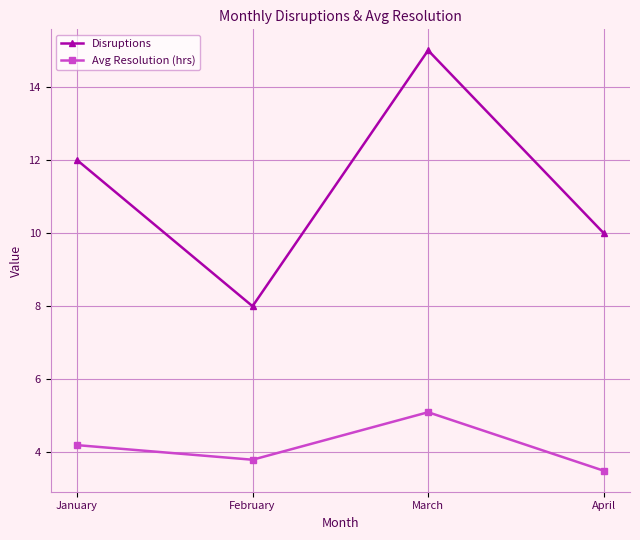

Where is the first local maximum for Disruptions?

March